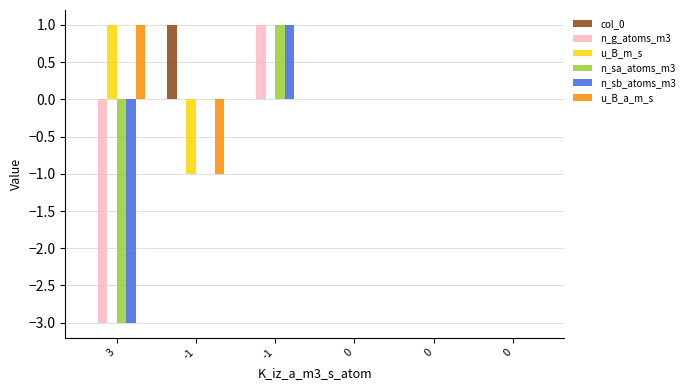

The n_sa_atoms_m3 series shows -1 at 0. True or false?

False